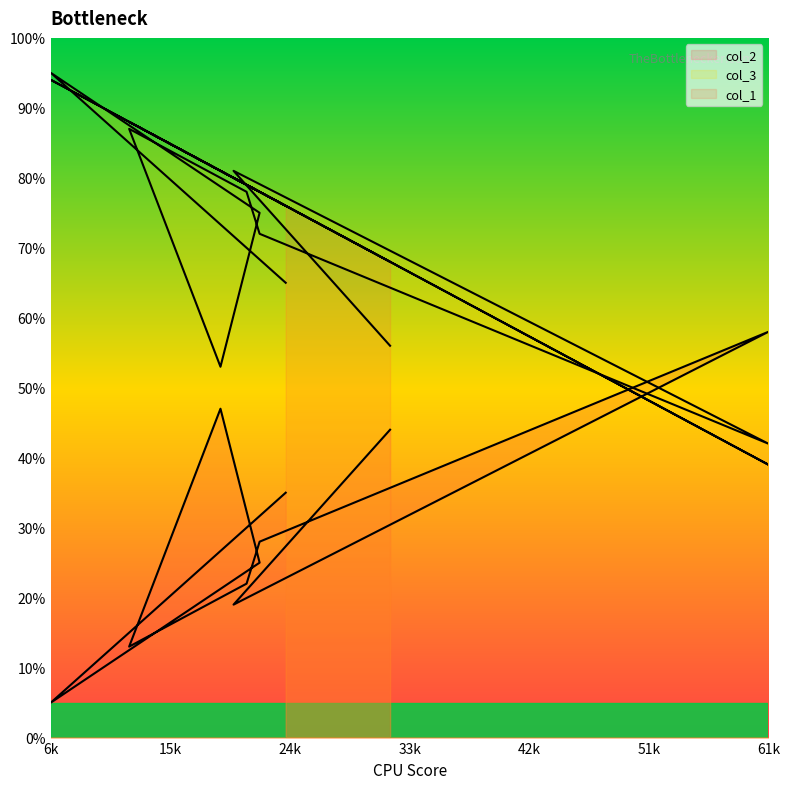

At which category is the sum across all series the highest?

6k